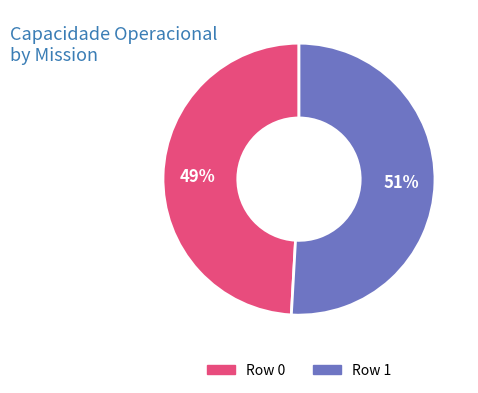

To the nearest percent, what percentage of the pie is Row 0?

49%